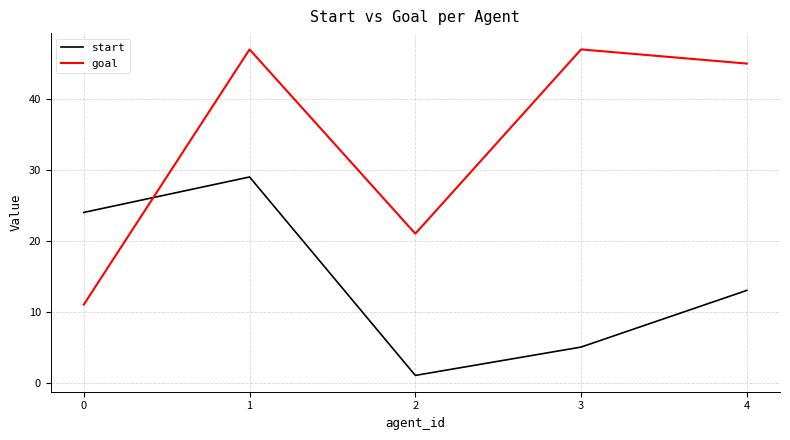

List the series in order of their peak value, lowest first.

start, goal